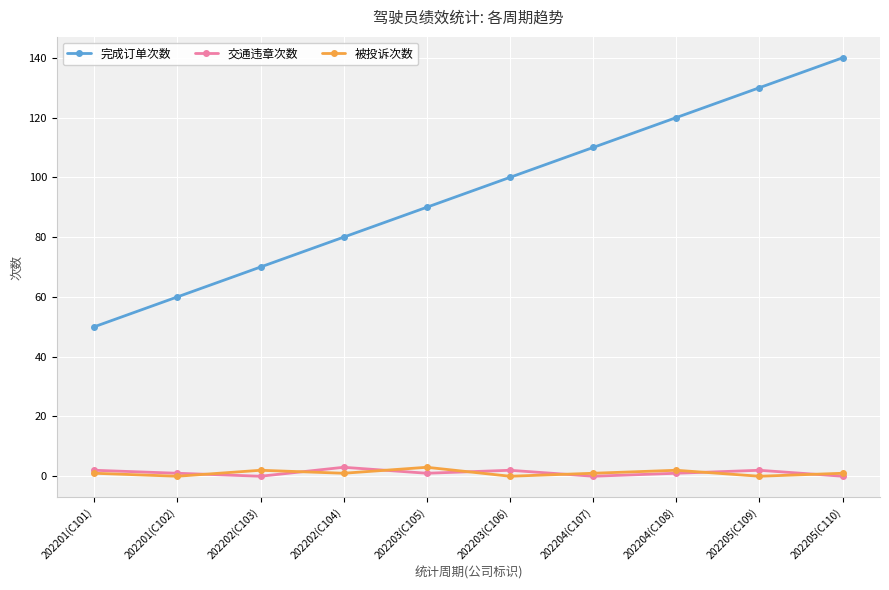

How many data points does each series have?

10